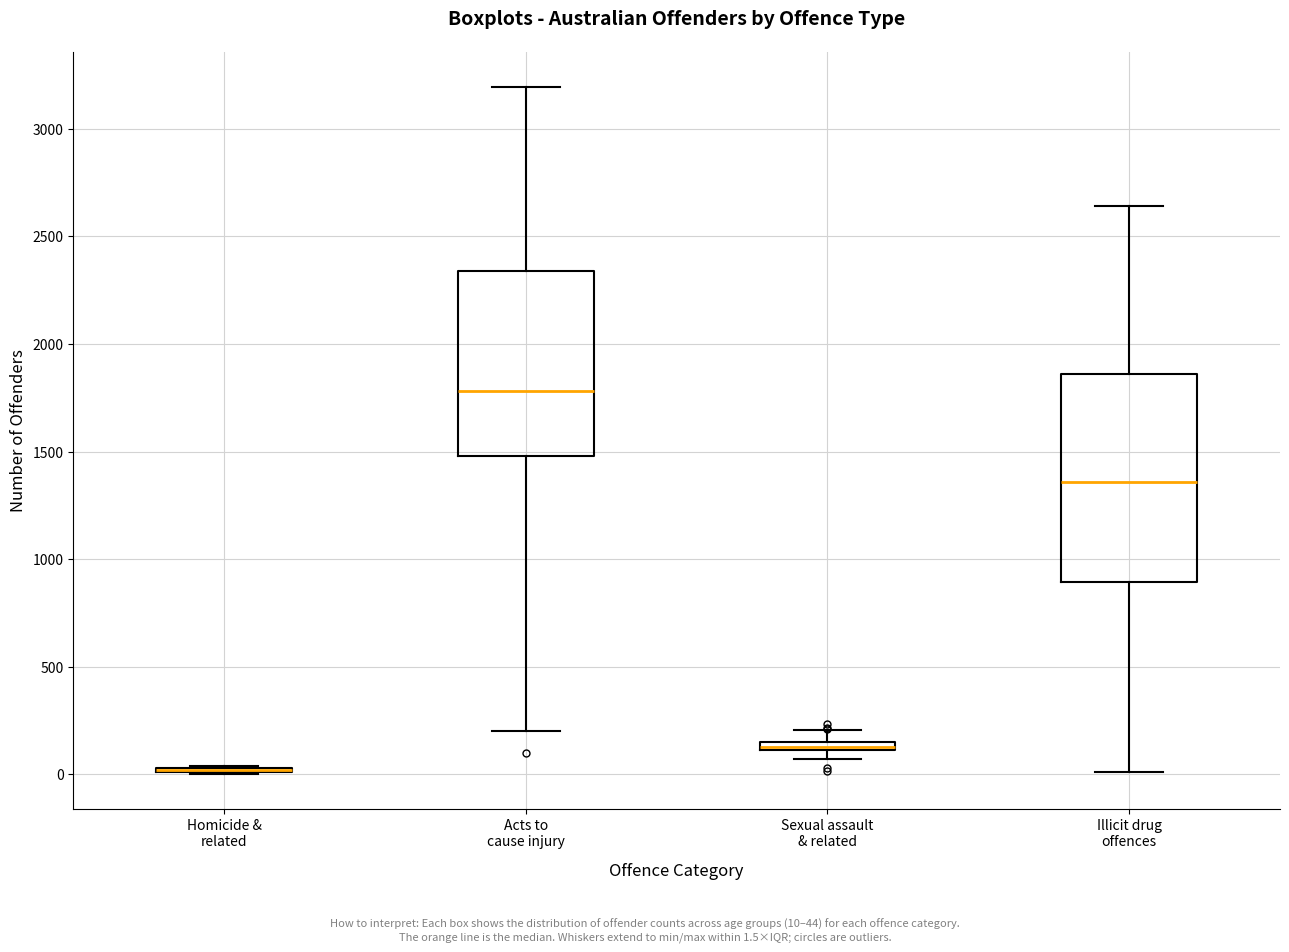

Where is the upper edge of the box for Acts to cause injury on the y-axis? The values are not printed on the chart, so give them approximately, as read against the axis.

2350